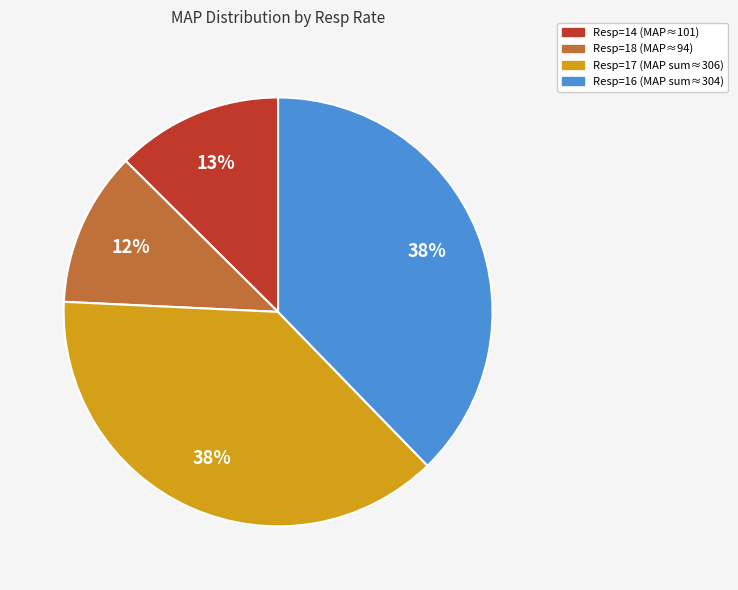

How many slices are in this pie chart?

4